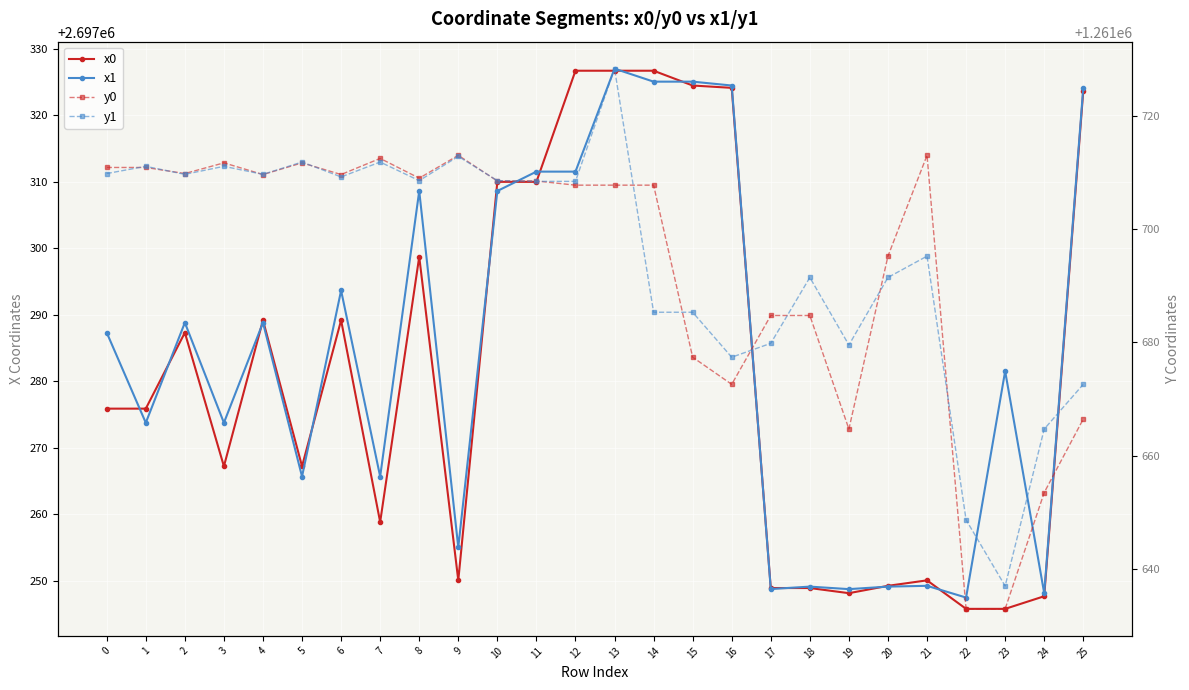

After their last crossing, which series has the higher values: y0 or y1?

y1